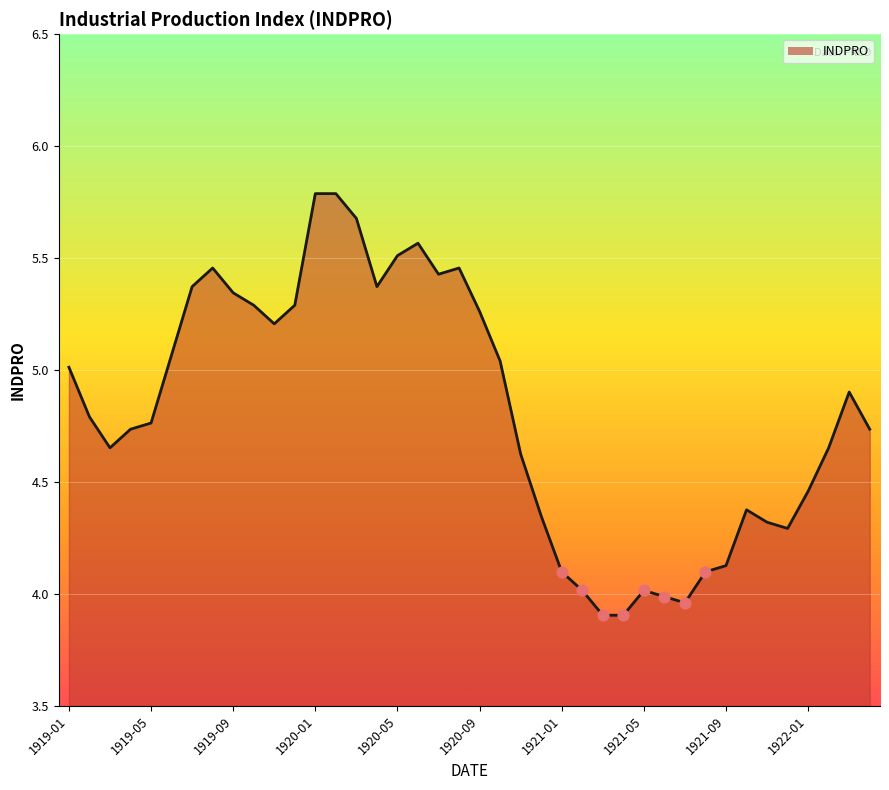

What is the greatest value displayed?

5.8